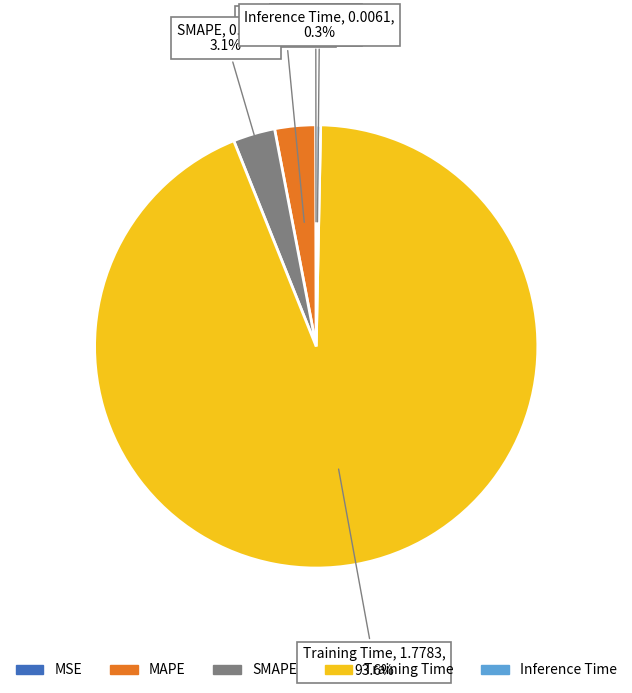

Is the sum of SMAPE and Training Time greater than half?

Yes